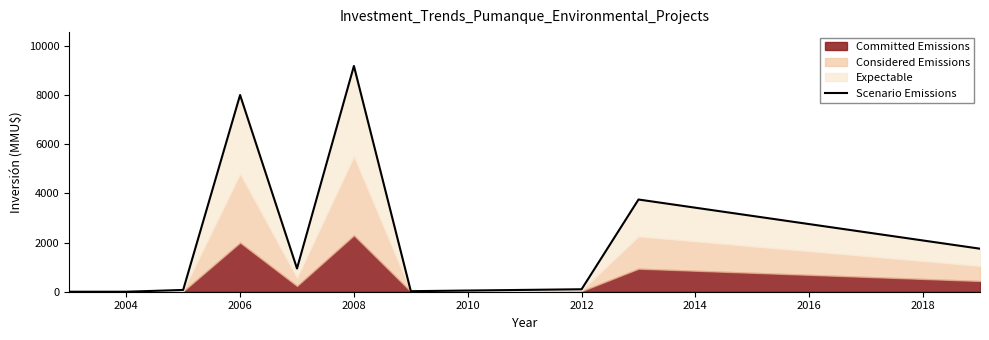

How many points are lower than both their immediate neighbors (excluding endpoints)?

2